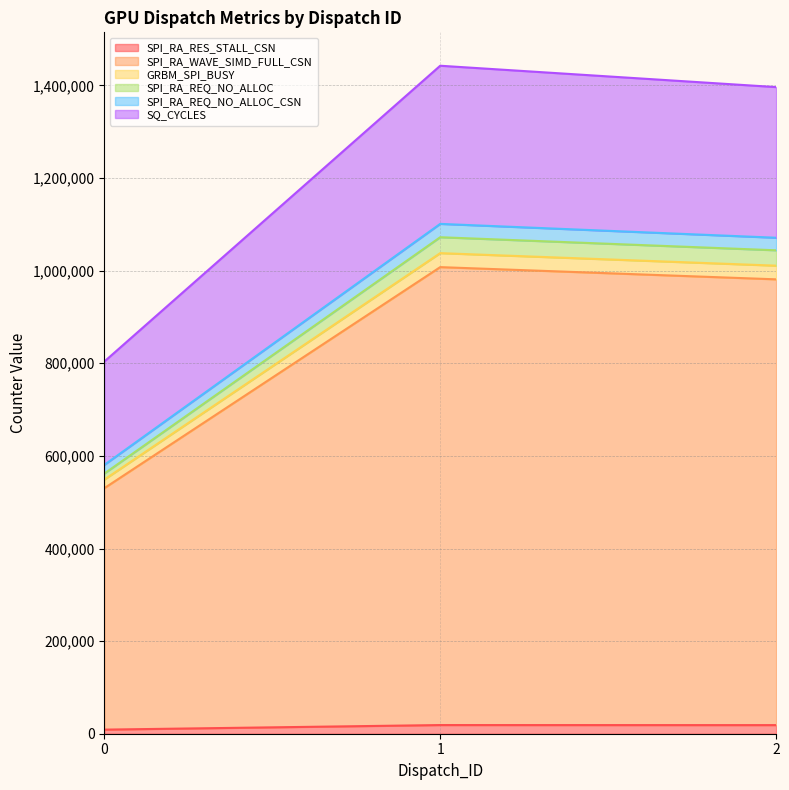

What are all the series names shown in the legend?

SPI_RA_RES_STALL_CSN, SPI_RA_WAVE_SIMD_FULL_CSN, GRBM_SPI_BUSY, SPI_RA_REQ_NO_ALLOC, SPI_RA_REQ_NO_ALLOC_CSN, SQ_CYCLES